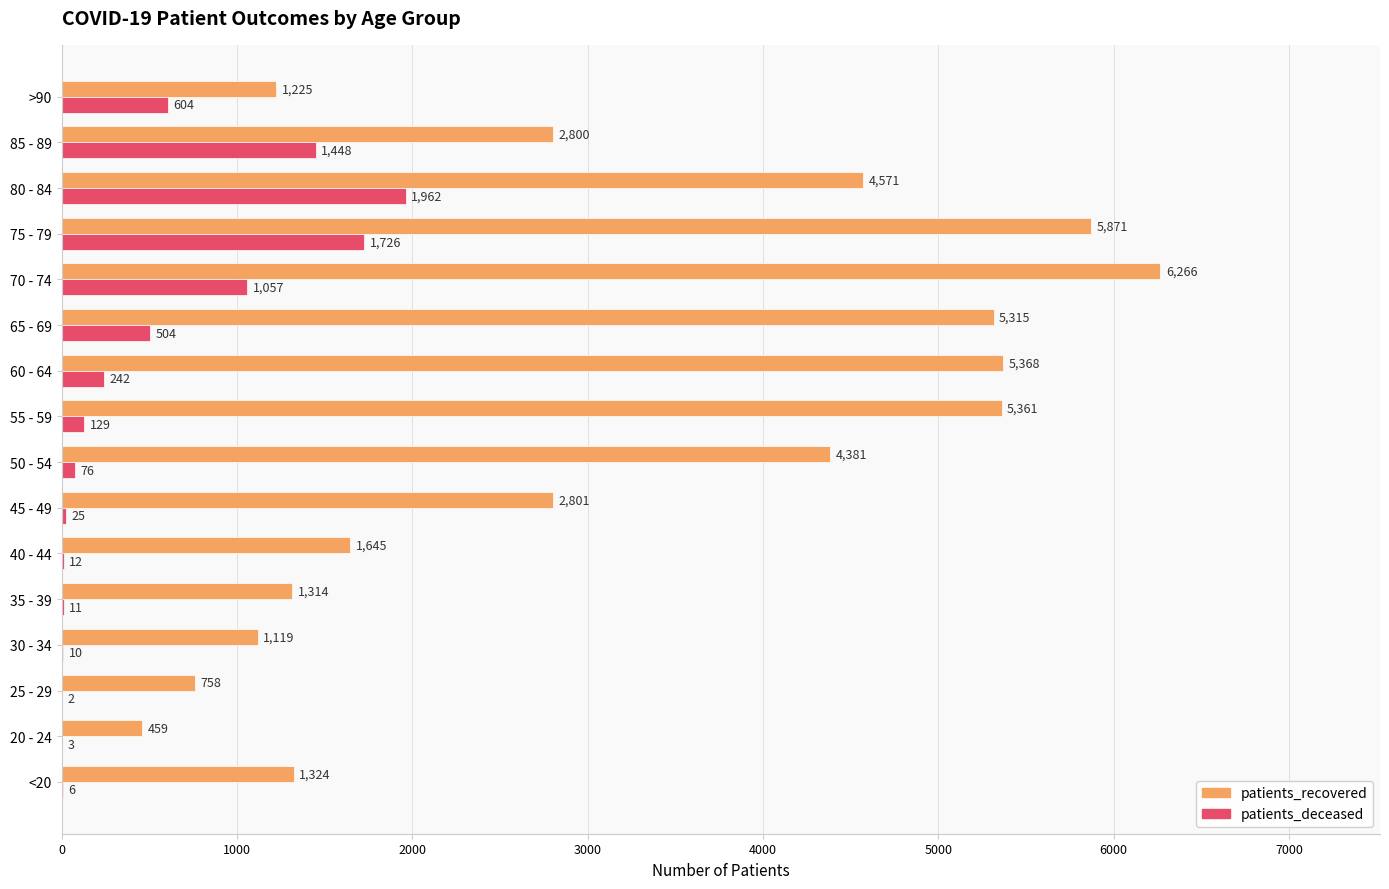

Which series has the largest total across all categories?

patients_recovered